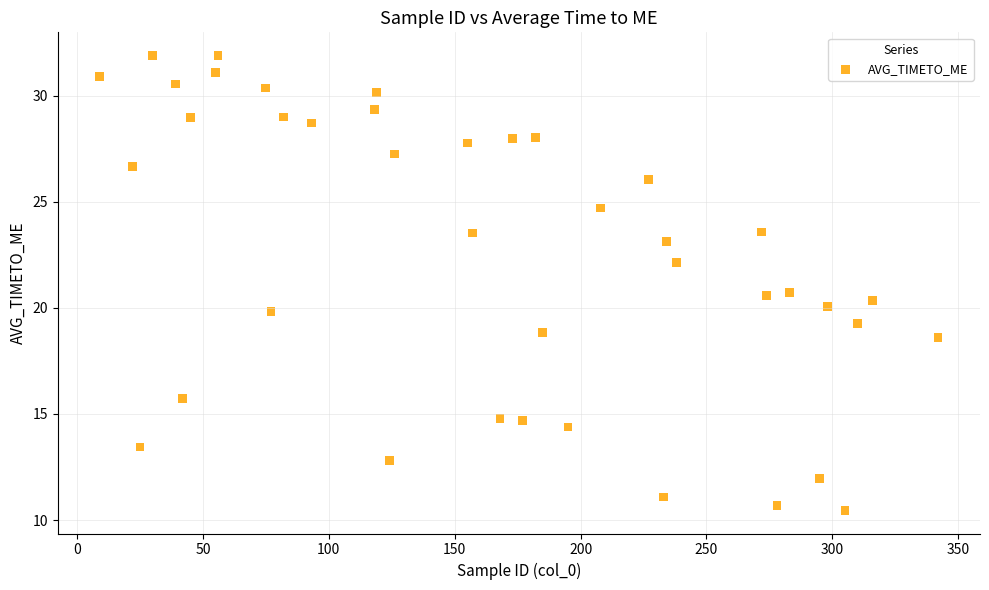

What is the range of Y values (max minus min)?

21.5